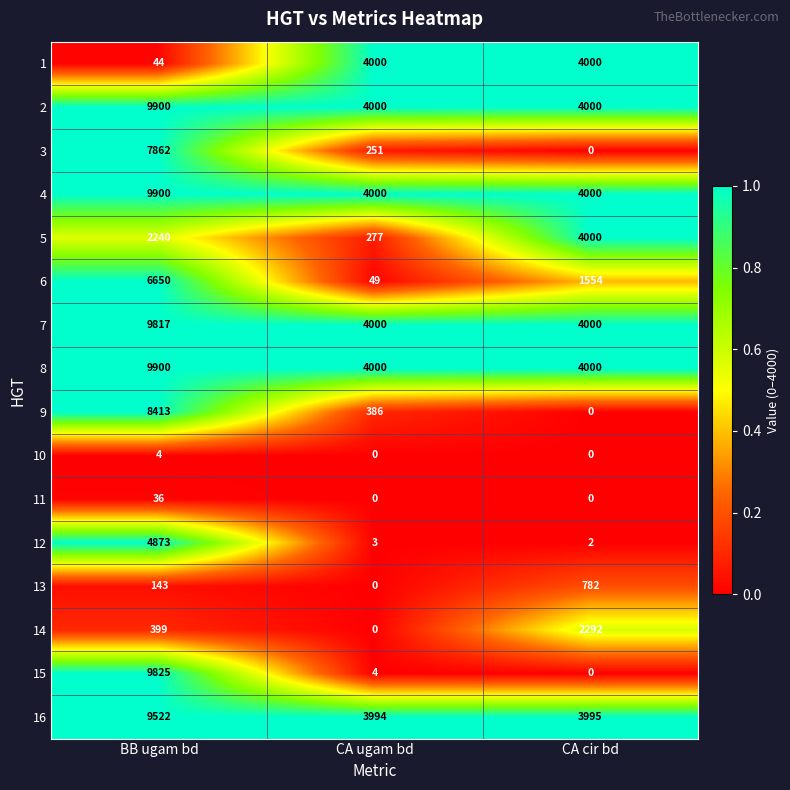

How many distinct data groups are displayed?

16